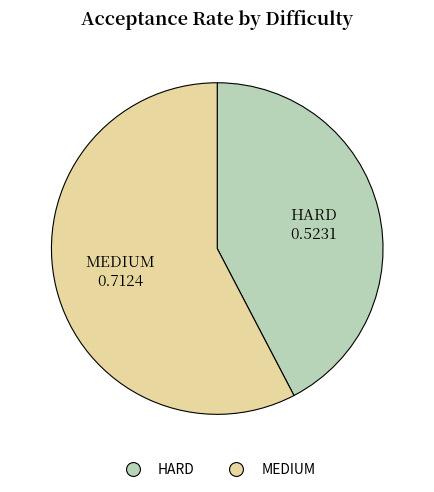

Do MEDIUM and HARD together represent more than half of the pie?

Yes